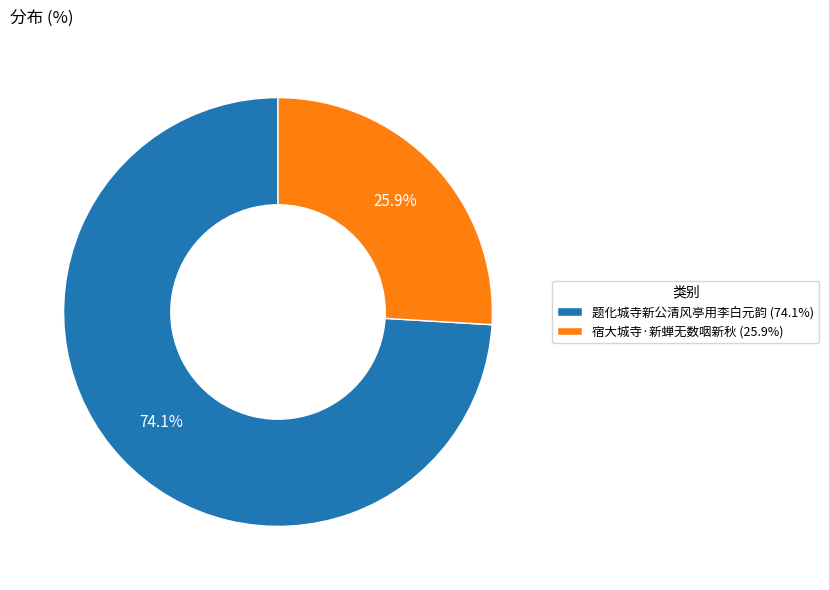

What is the smallest slice in the pie chart?

宿大城寺·新蝉无数咽新秋